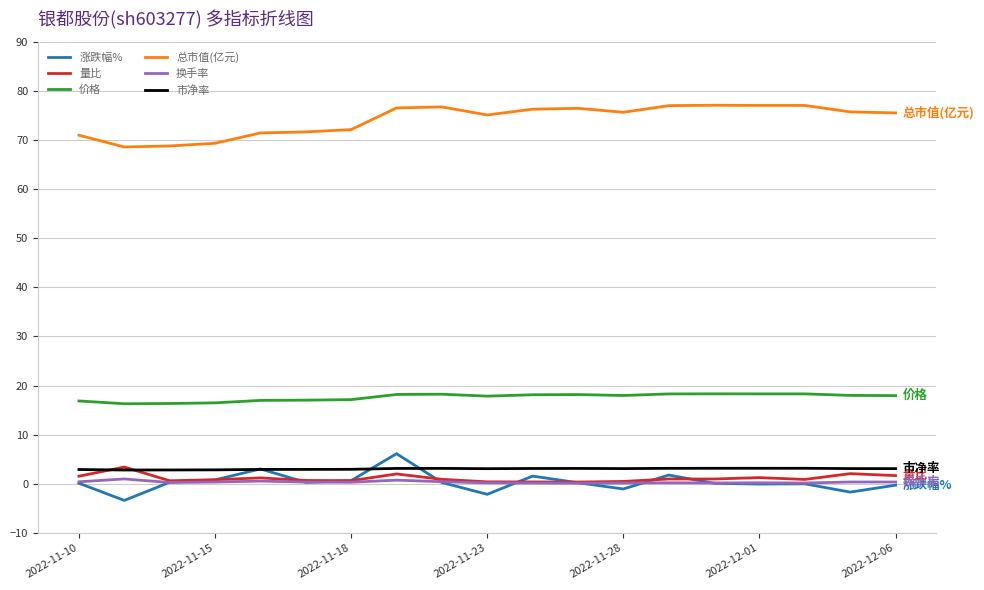

True or false: 量比 and 总市值(亿元) intersect in this chart.

False